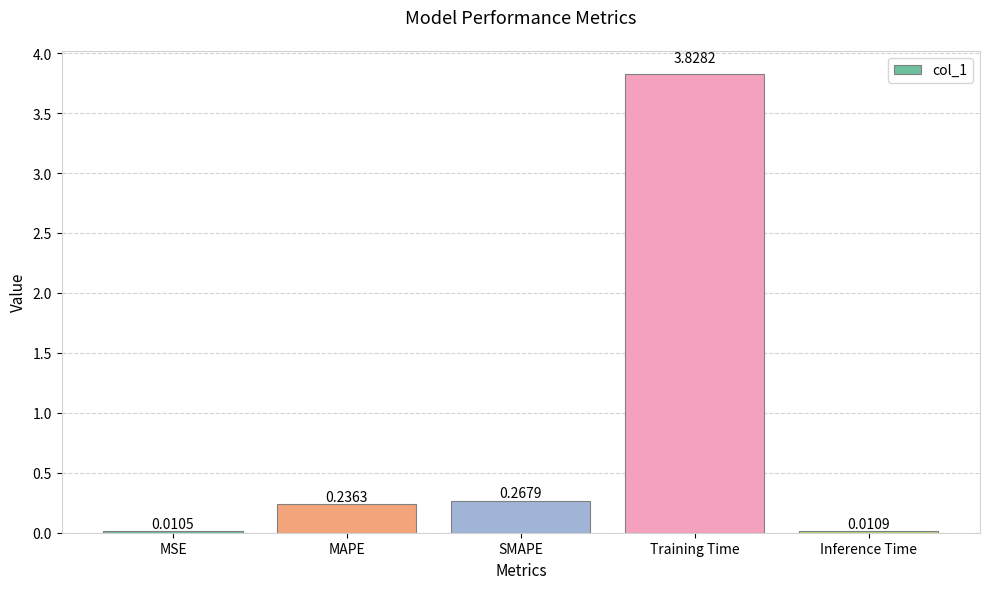

Where is the data nearest to the value 1?

SMAPE